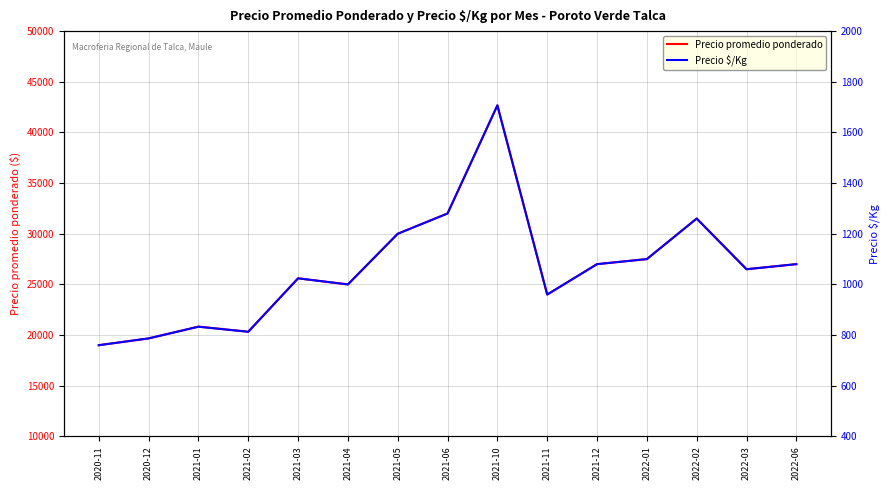

At which category is the sum across all series the highest?

2021-10